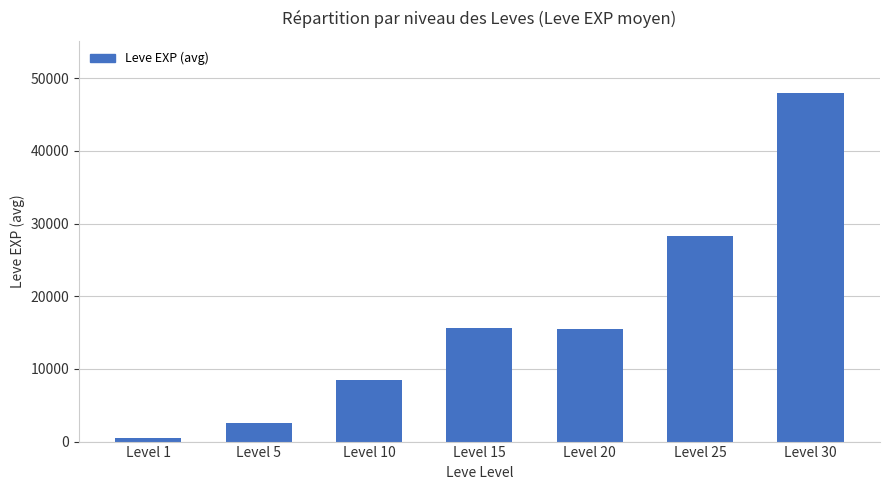

What is the average value?

16972